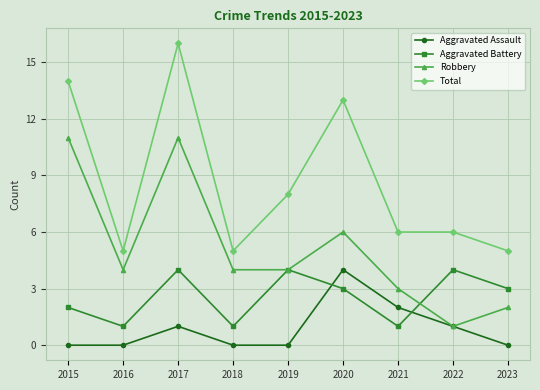

What is the difference between the second highest and minimum values in the Robbery series?

10